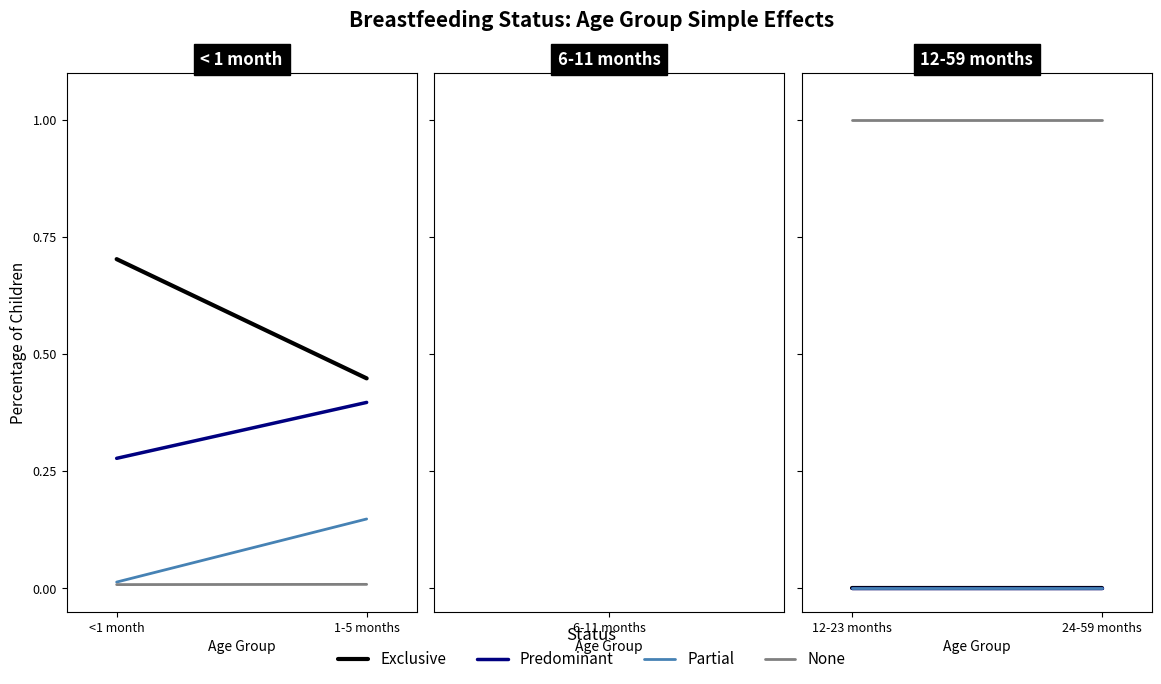

True or false: Partial has a value of 0 at 12-23 months.

True